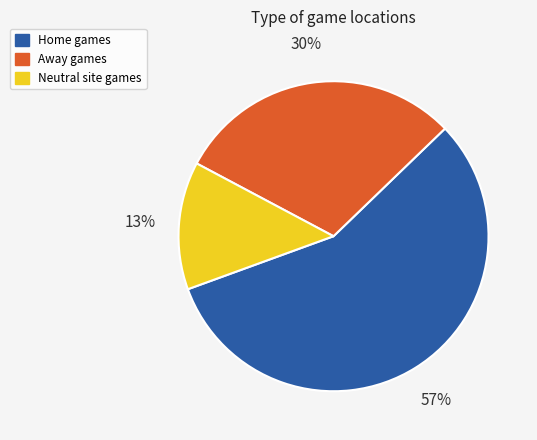

Count the number of slices in the pie.

3